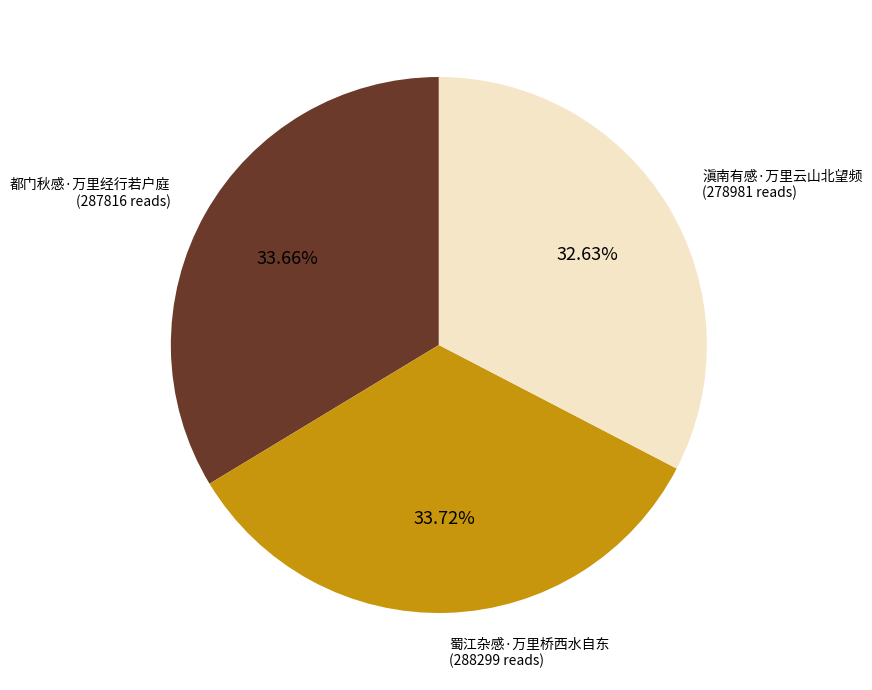

To the nearest percent, what portion does 蜀江杂感·万里桥西水自东 represent?

34%